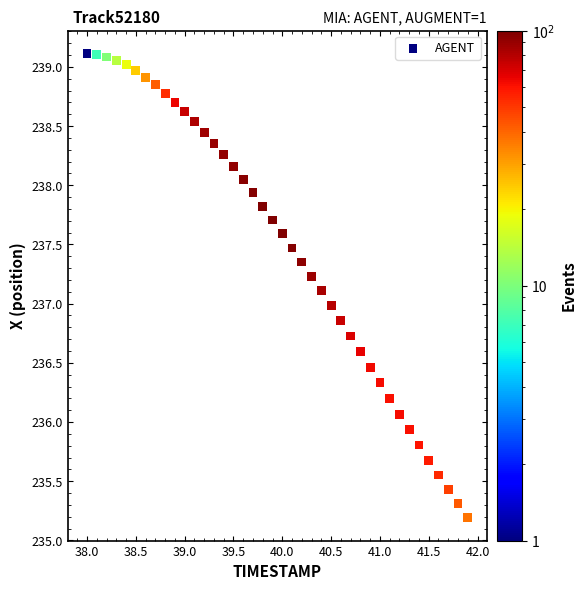

What is the range of Y values (max minus min)?

3.9